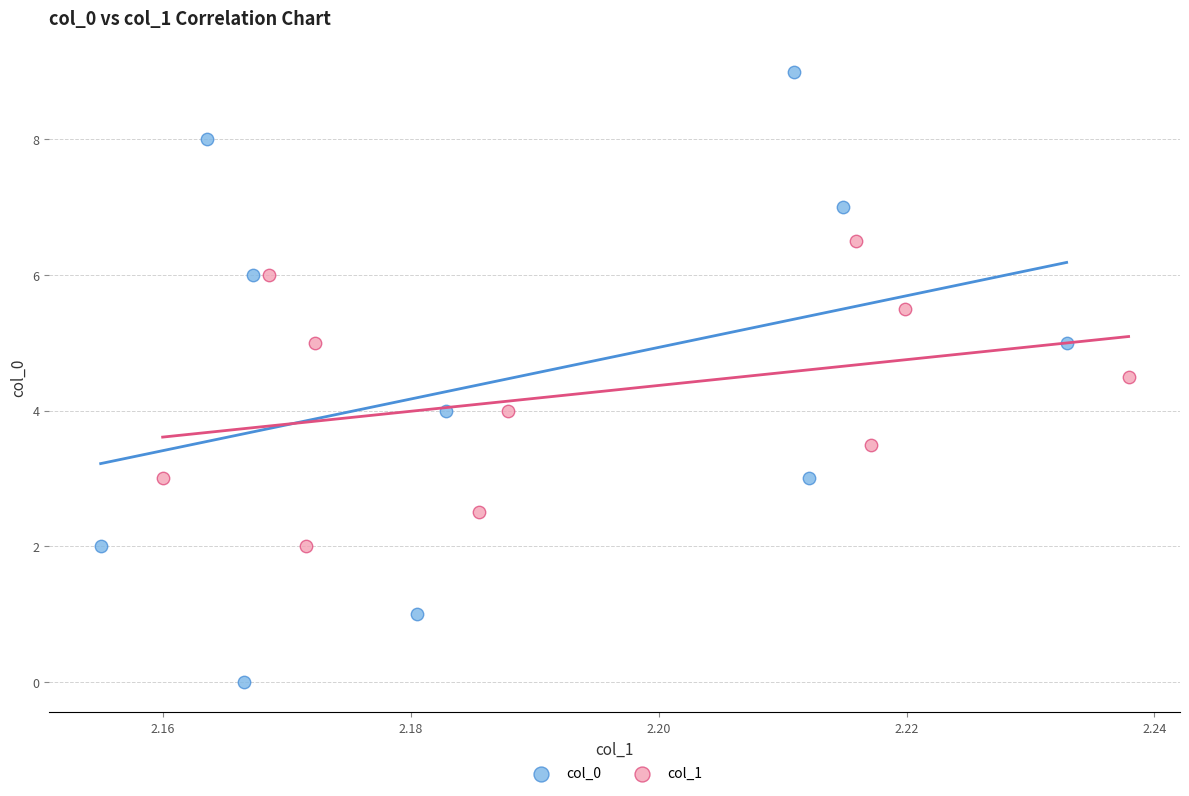

Which series has the widest spread of Y values?

col_0